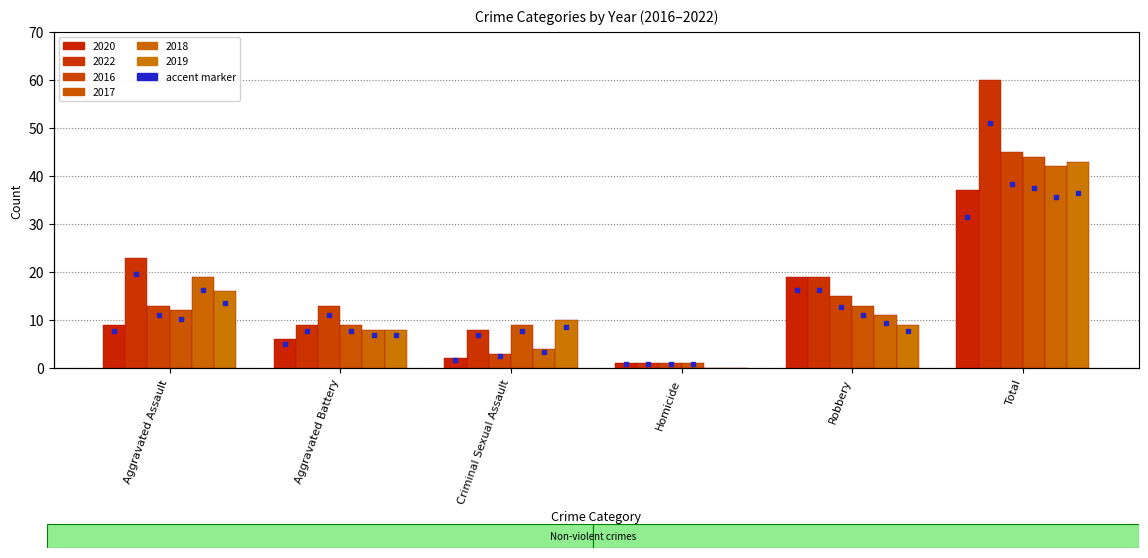

Which series has the largest range (max minus min)?

2022